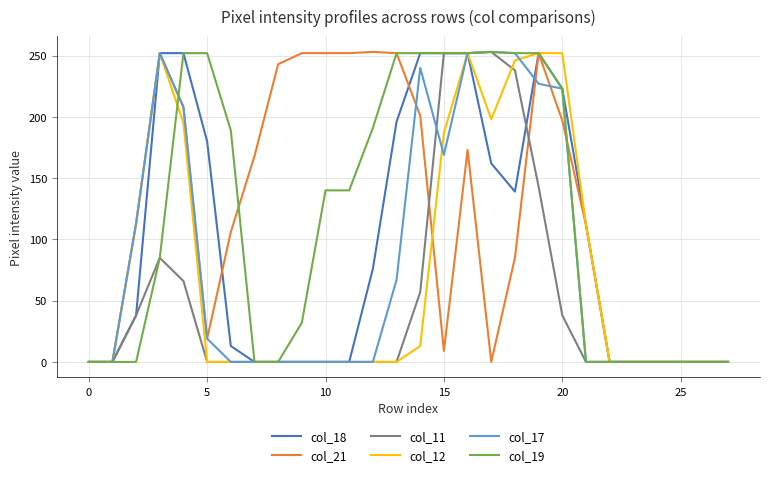

What is the maximum value shown in the chart?

253